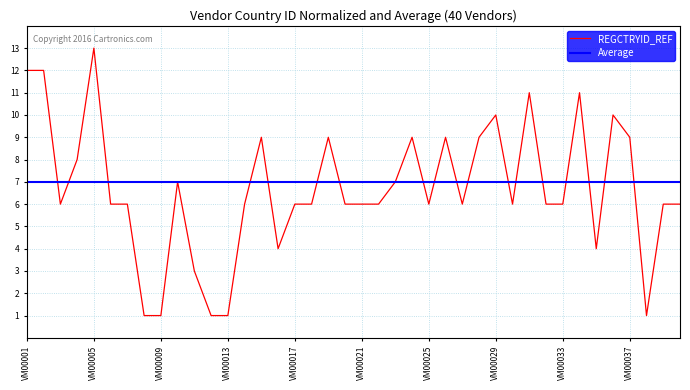

Which series has the largest range (max minus min)?

REGCTRYID_REF